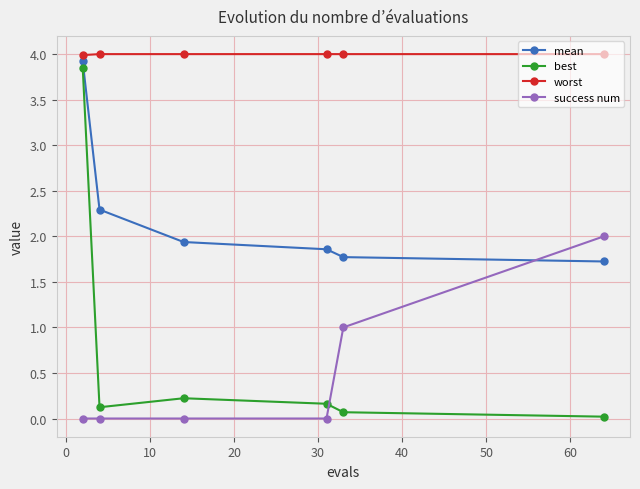

What are all the series names shown in the legend?

mean, best, worst, success num